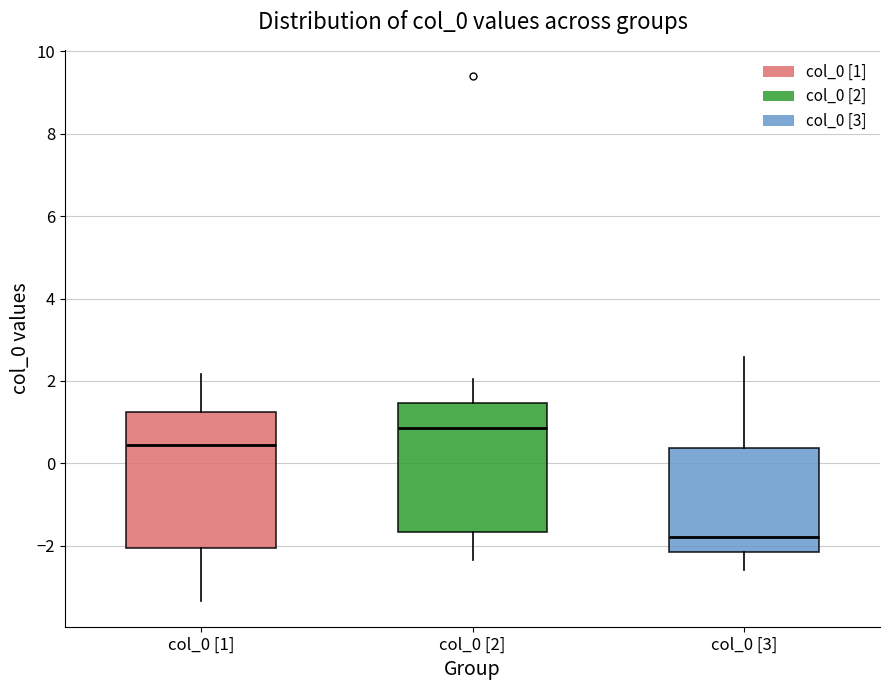

Reading left to right, read every box against the y-axis: the position of its median line, the range the box covers, and the ends of its whiskers. The values are not printed on the chart, so give them approximately, as read against the axis.

col_0 [1]: median 0.4, box -2.0 to 1.2, whiskers -3.4 to 2.2
col_0 [2]: median 0.8, box -1.6 to 1.4, whiskers -2.4 to 2.0
col_0 [3]: median -1.8, box -2.2 to 0.4, whiskers -2.6 to 2.6